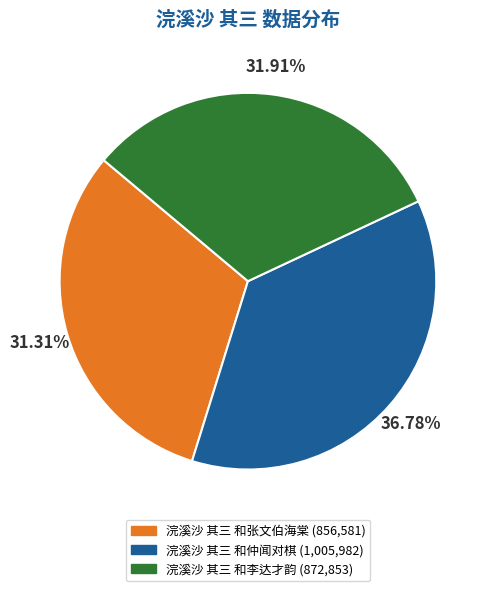

Does 浣溪沙 其三 和李达才韵 represent more than half of the total?

No